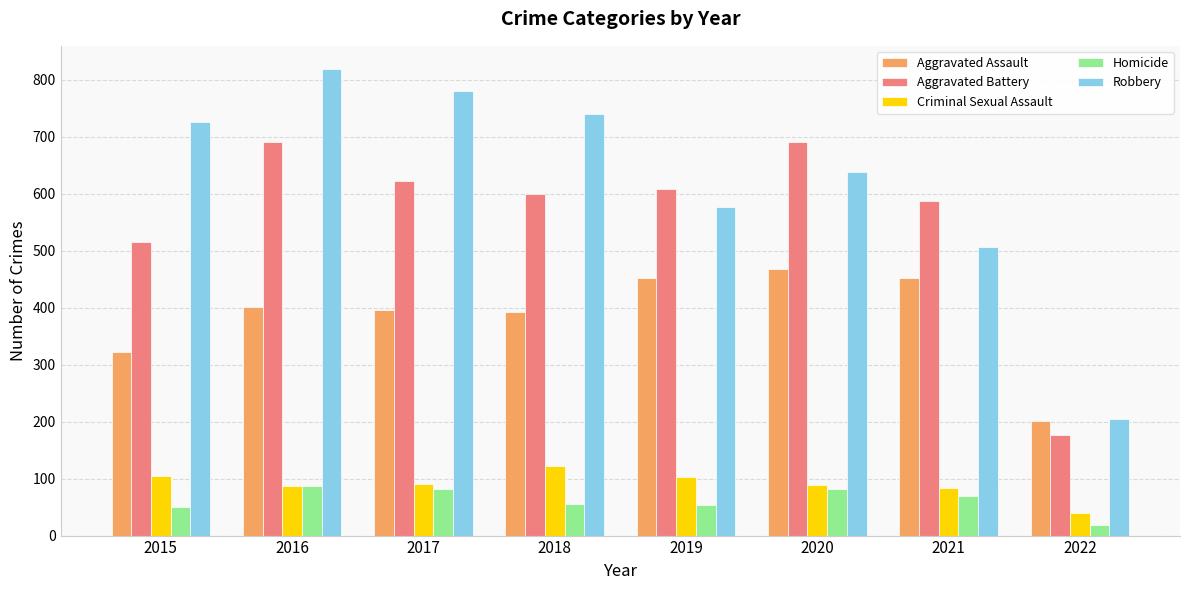

What are all the series names shown in the legend?

Aggravated Assault, Aggravated Battery, Criminal Sexual Assault, Homicide, Robbery